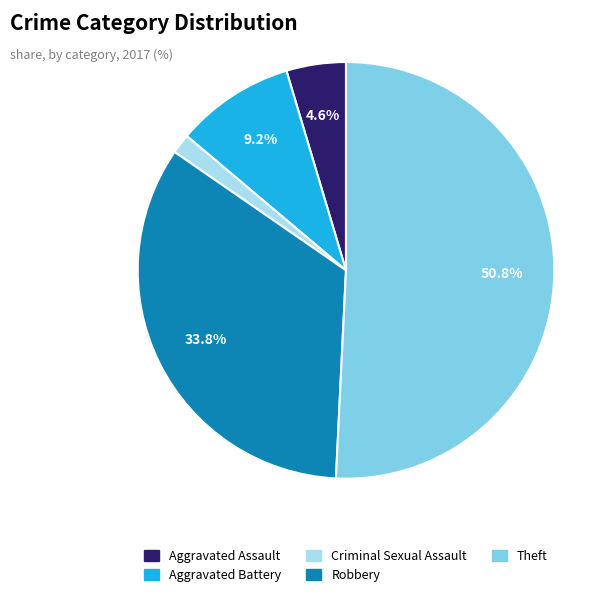

Which slice is the largest?

Theft